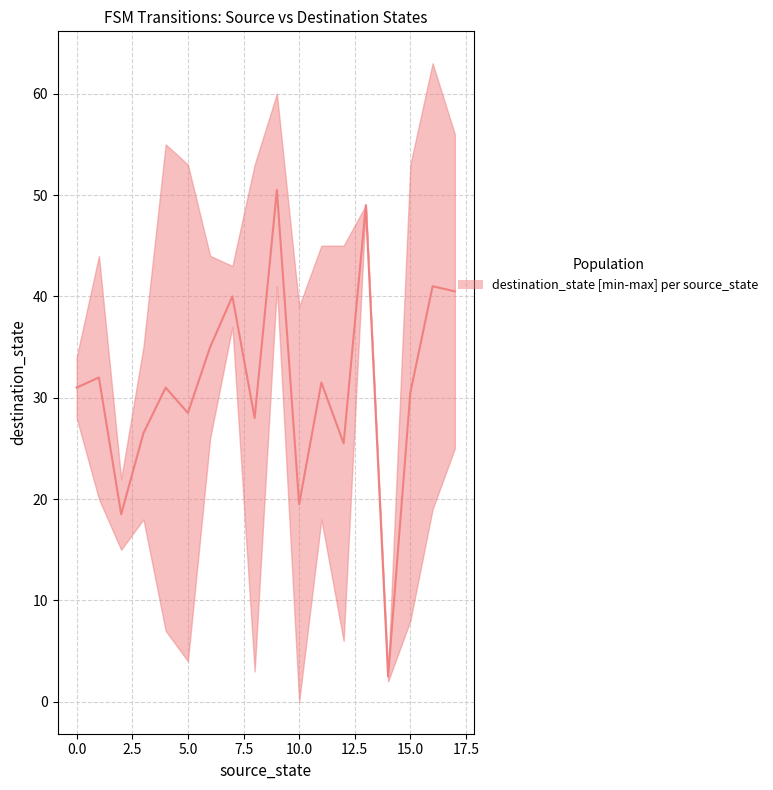

Which series ends up on top after the final intersection of destination_state and source_state?

destination_state